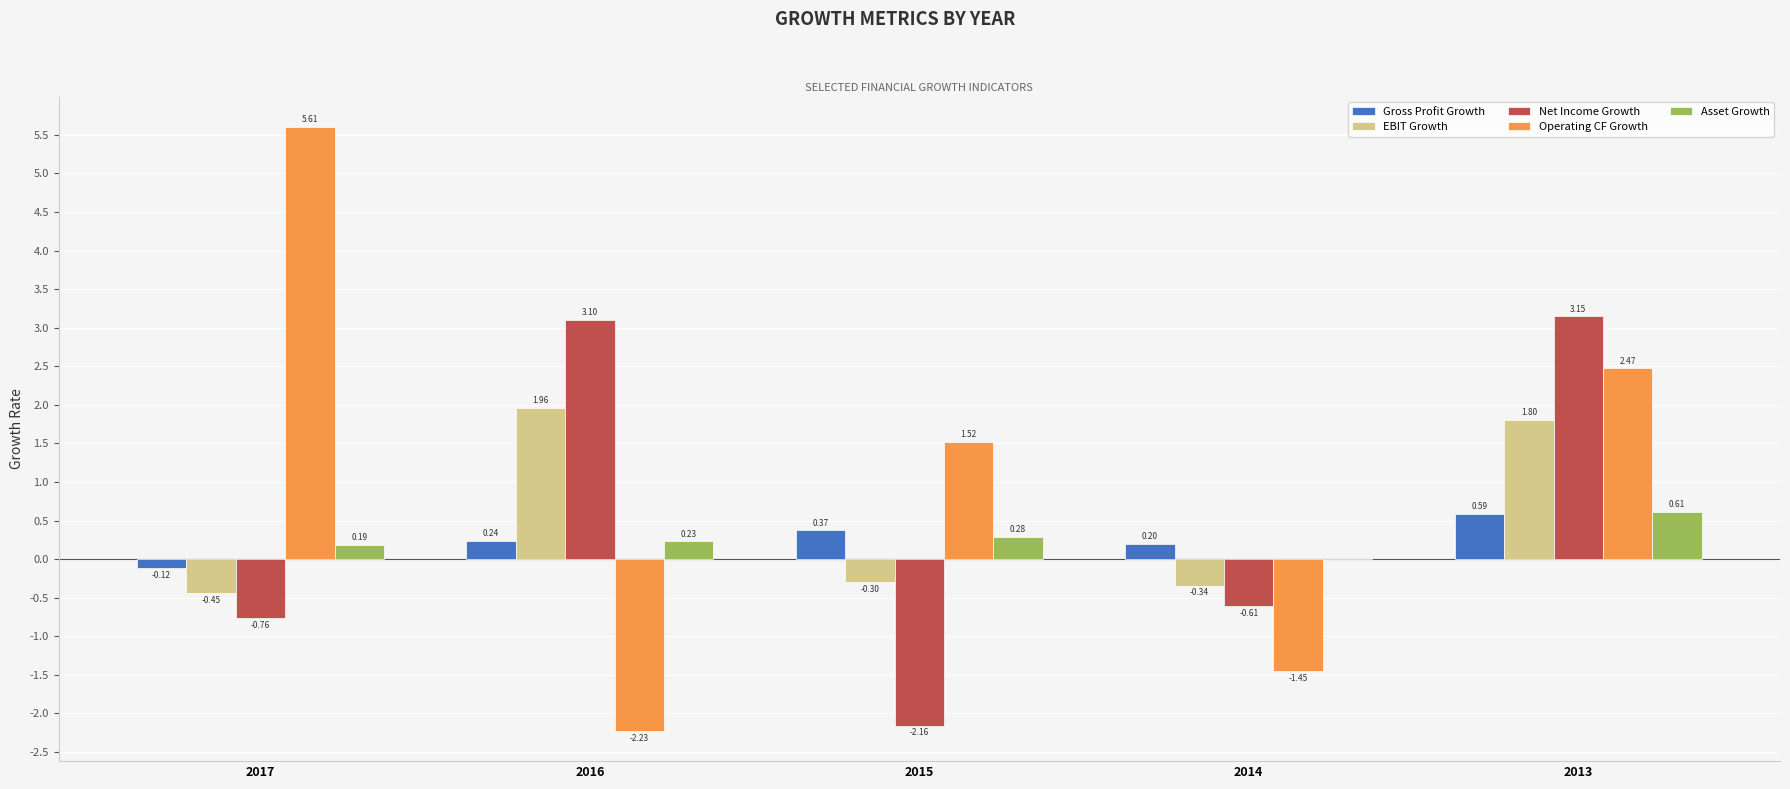

Count the number of categories in the chart.

5